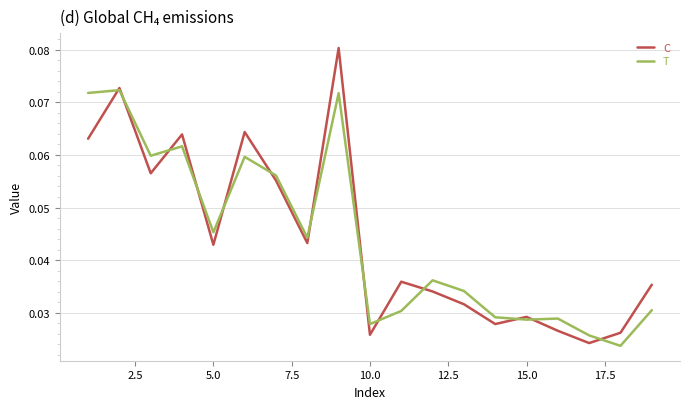

Which series has the largest range (max minus min)?

C